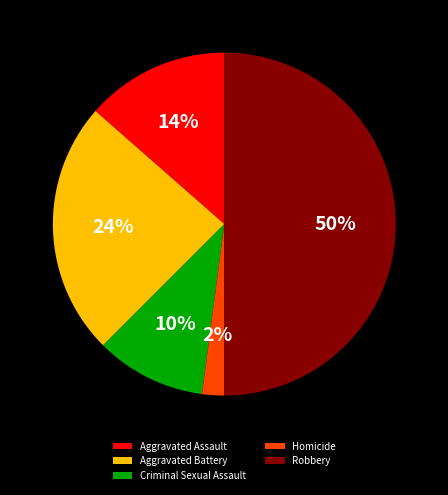

Do Aggravated Assault and Robbery together represent more than half of the pie?

Yes